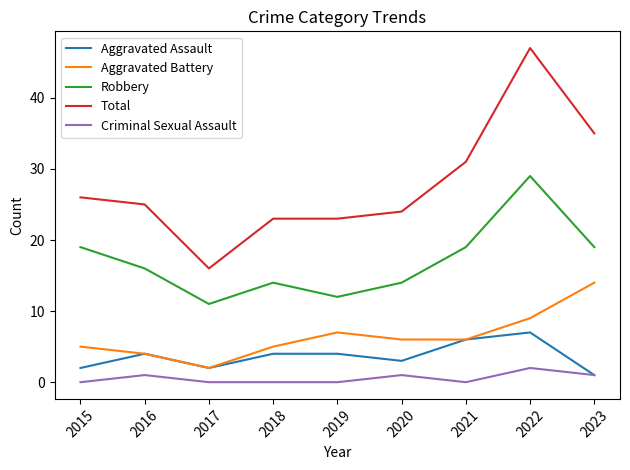

True or false: Criminal Sexual Assault and Total intersect in this chart.

False